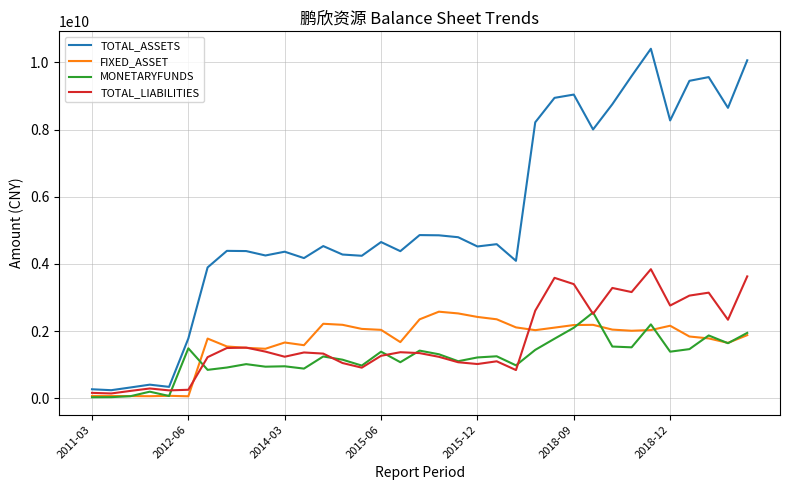

Which series has the widest spread of values?

TOTAL_ASSETS